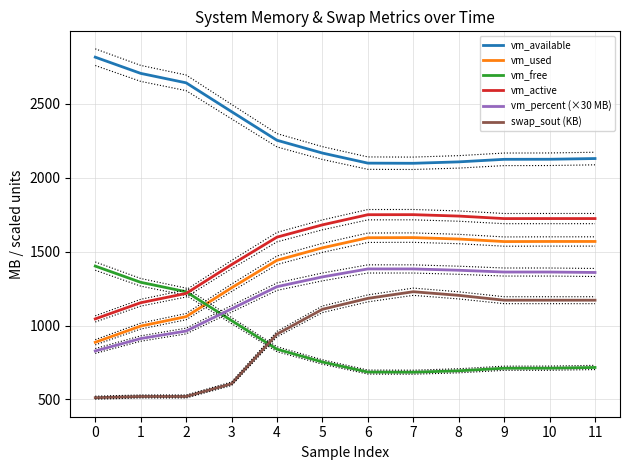

Rank the series by their maximum value, from highest to lowest.

vm_available, vm_active, vm_used, vm_free, vm_percent (×30 MB), swap_sout (KB)